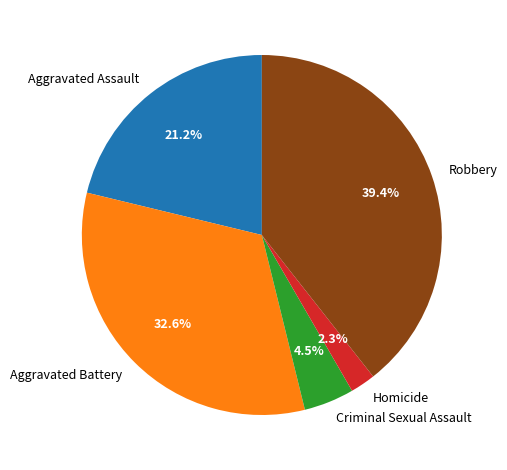

Is there a majority slice in this chart?

No